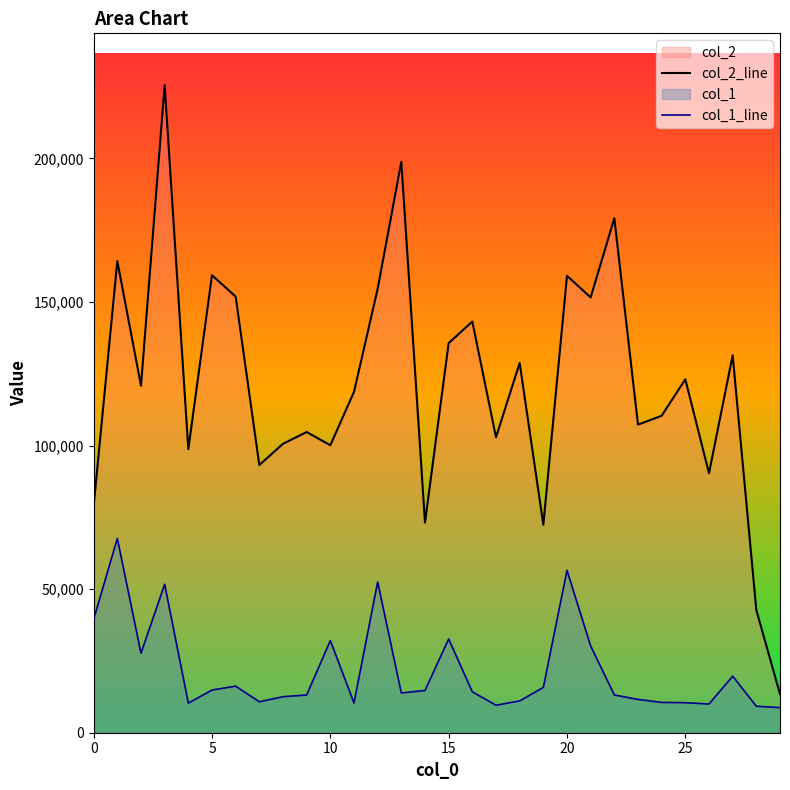

True or false: col_1_line and col_2_line cross at least once.

False